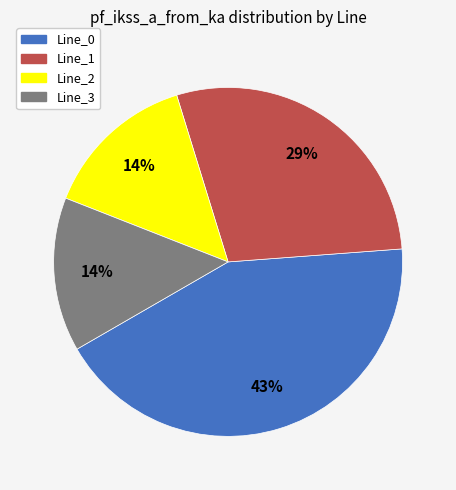

Is it true that Line_0 is 43% of the pie?

True